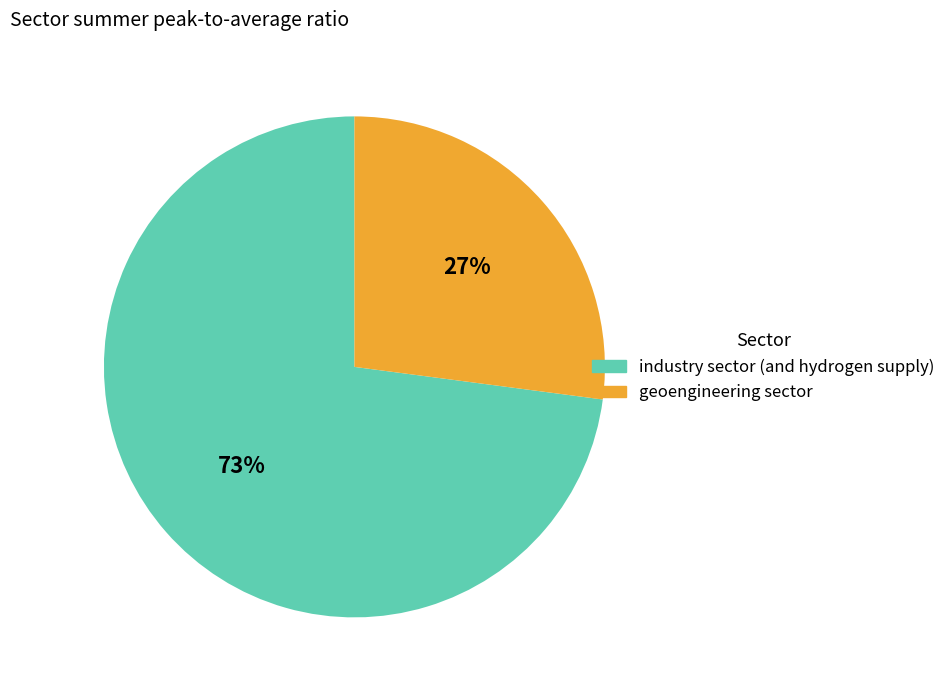

Is the sum of geoengineering sector and industry sector (and hydrogen supply) greater than half?

Yes